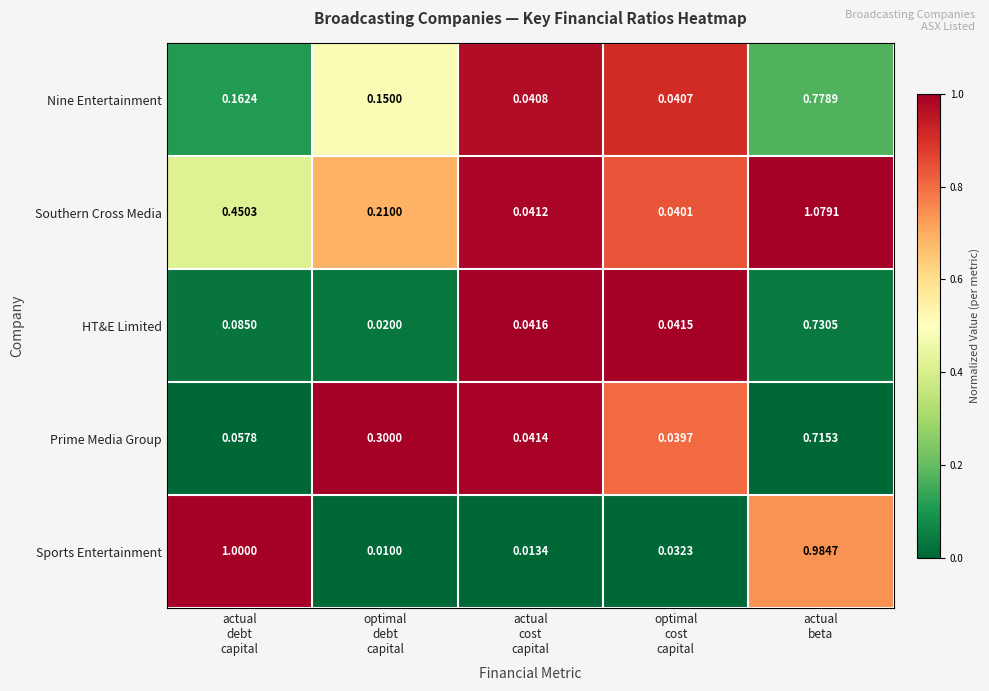

Count the number of categories in the chart.

5